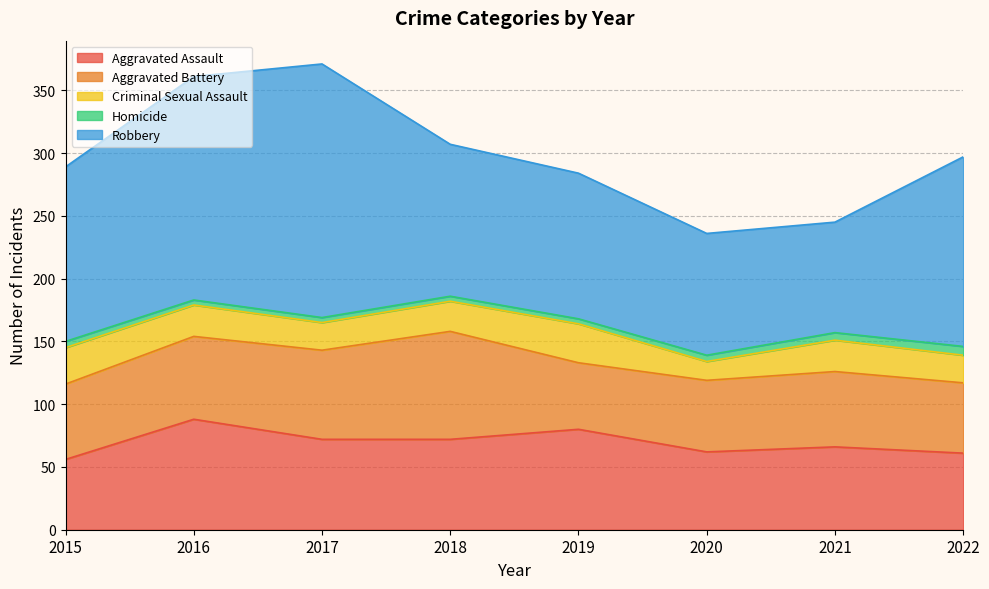

Reading left to right, extract all data points from this chart.

Aggravated Assault: 2015=56	2016=88	2017=72	2018=72	2019=80	2020=62	2021=66	2022=61
Aggravated Battery: 2015=60	2016=66	2017=71	2018=86	2019=53	2020=57	2021=60	2022=56
Criminal Sexual Assault: 2015=29	2016=25	2017=22	2018=24	2019=31	2020=15	2021=25	2022=22
Homicide: 2015=5	2016=4	2017=4	2018=4	2019=4	2020=5	2021=6	2022=7
Robbery: 2015=139	2016=178	2017=202	2018=121	2019=116	2020=97	2021=88	2022=151